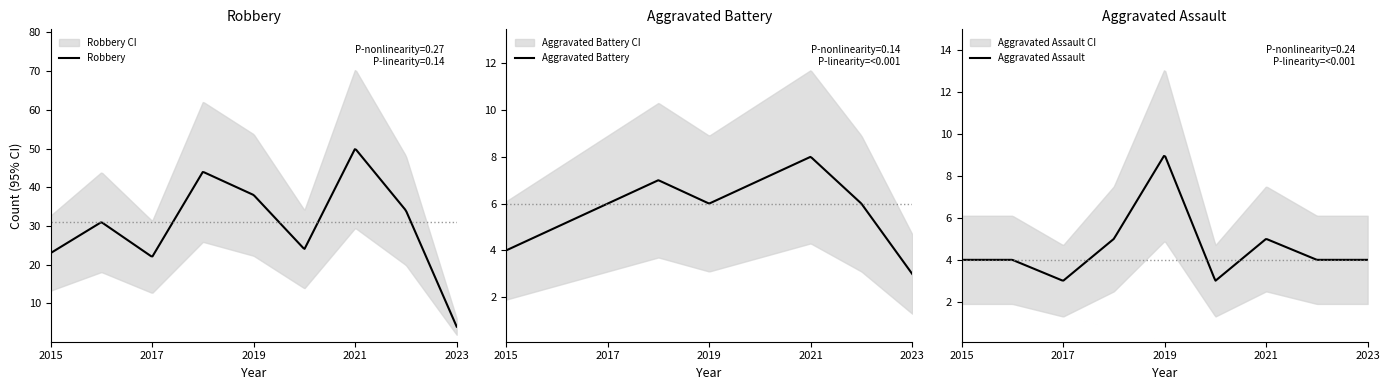

True or false: Total and Aggravated Assault cross at least once.

False